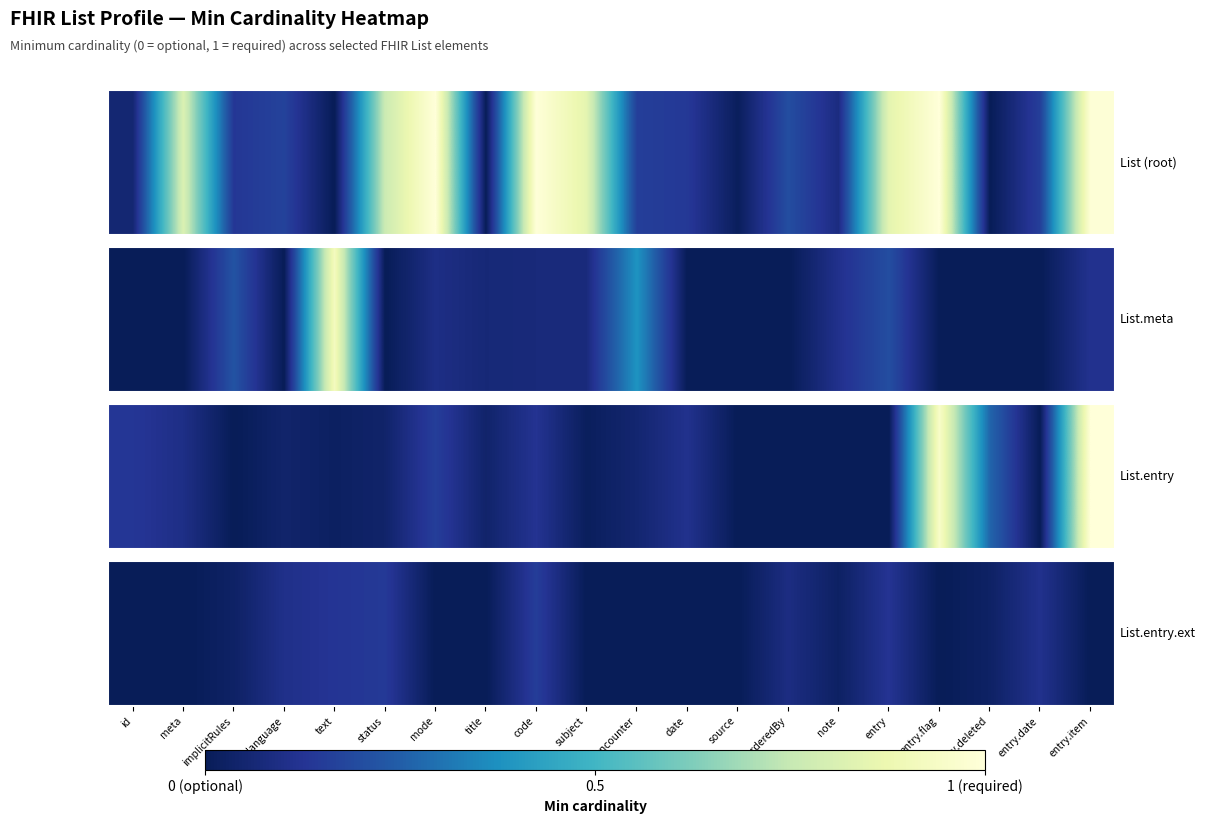

How many data points does each series have?

20